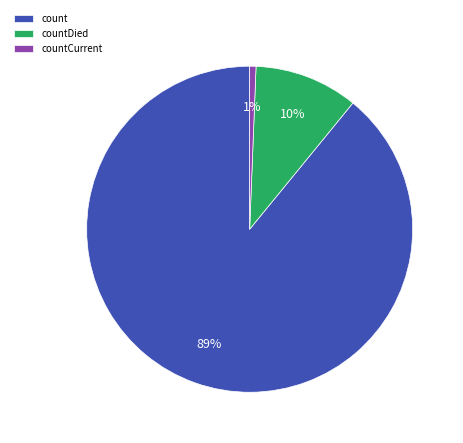

Which category has the smallest portion of the pie?

countCurrent